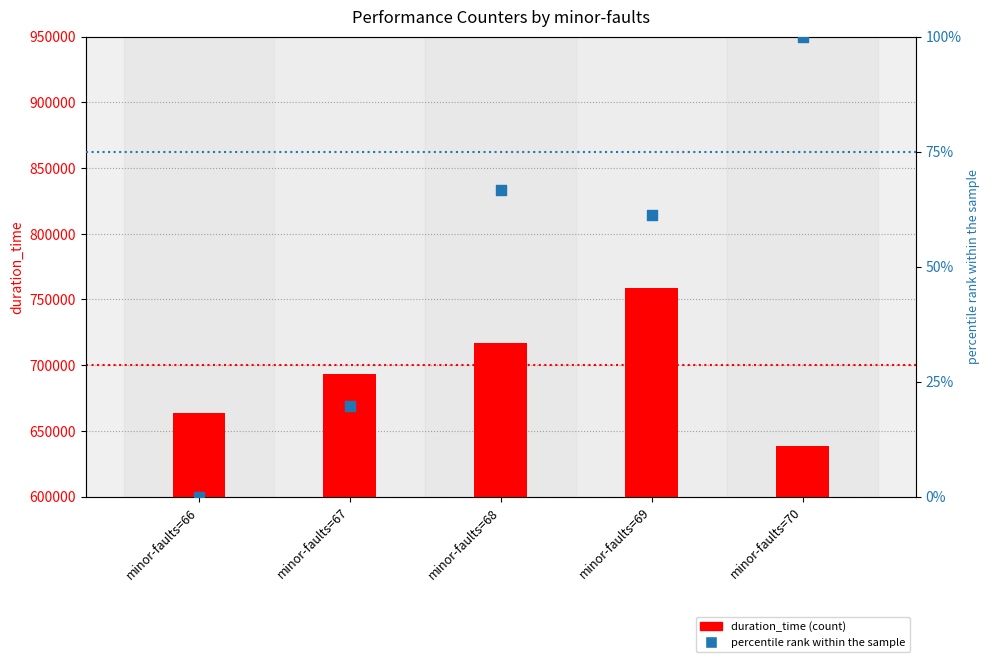

Is the value of duration_time at minor-faults=70 greater than the value of percentile rank within the sample at minor-faults=68?

Yes